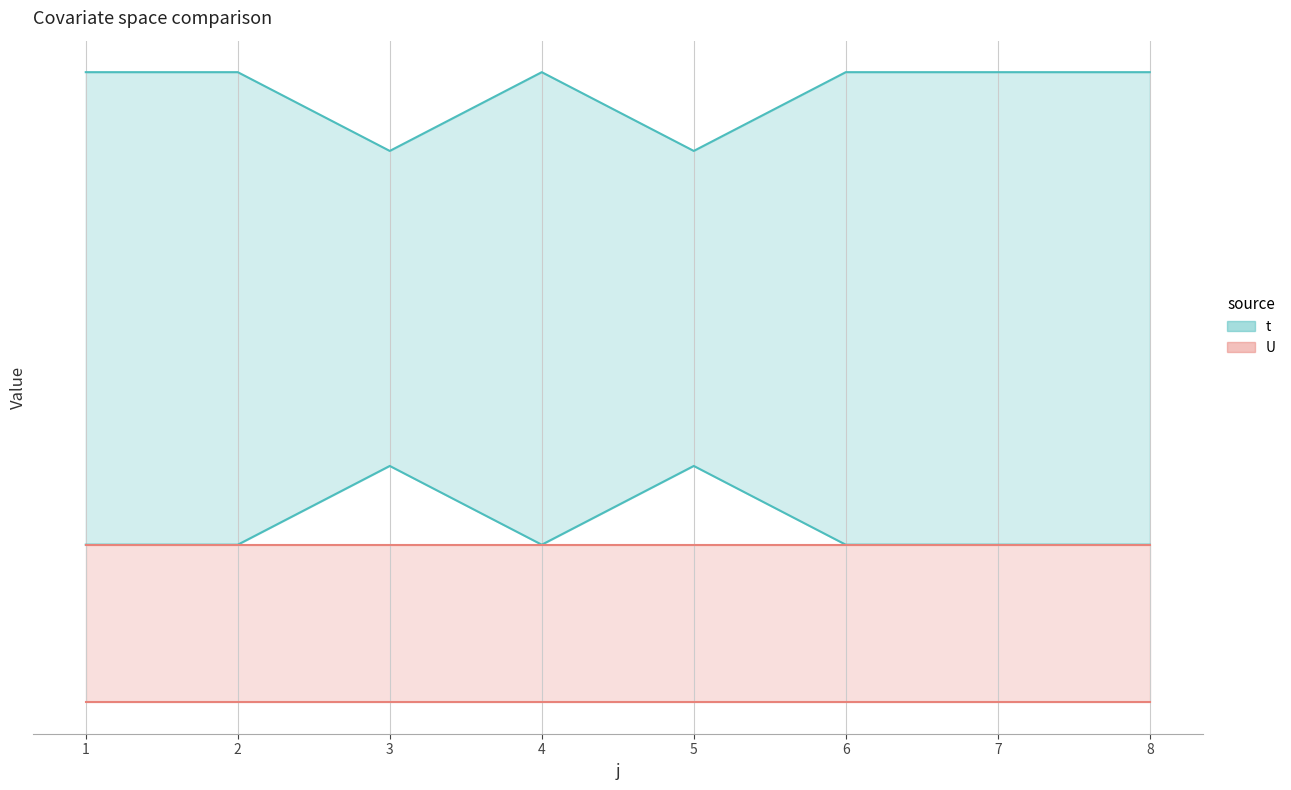

What value does the data have at 2?

1.4